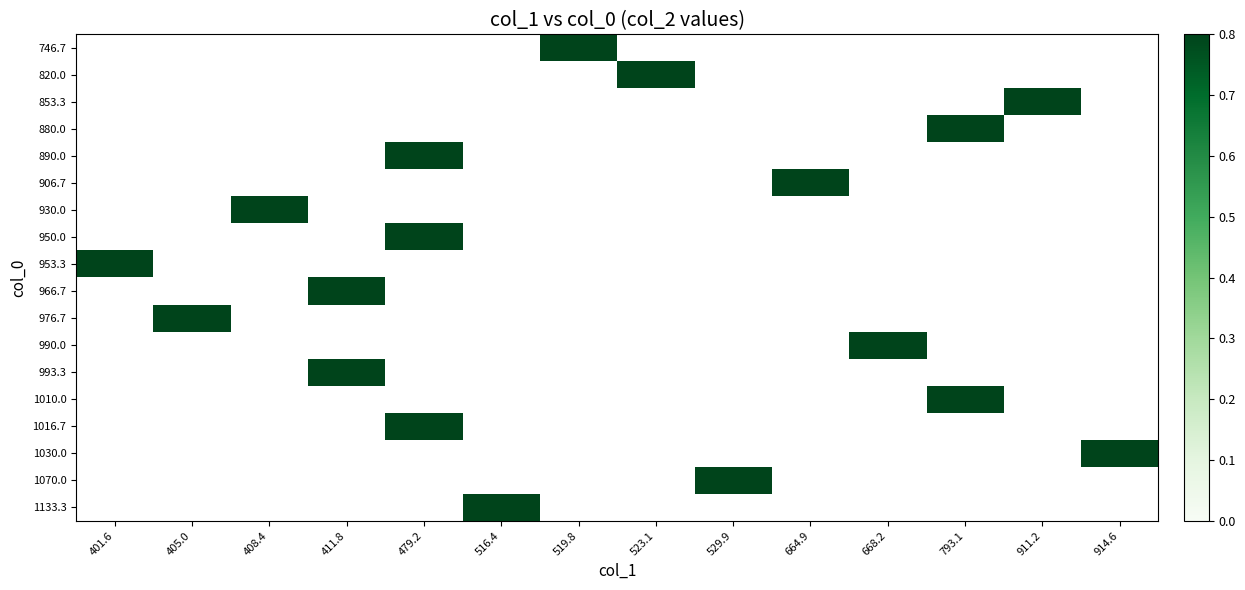

Rank the series by their maximum value, from highest to lowest.

746.7, 820.0, 853.3, 880.0, 890.0, 906.7, 930.0, 950.0, 953.3, 966.7, 976.7, 990.0, 993.3, 1010.0, 1016.7, 1030.0, 1070.0, 1133.3